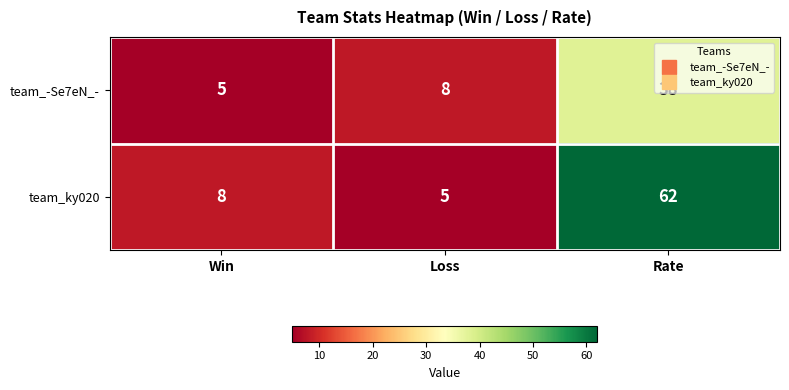

Which series has the widest spread of values?

team_ky020